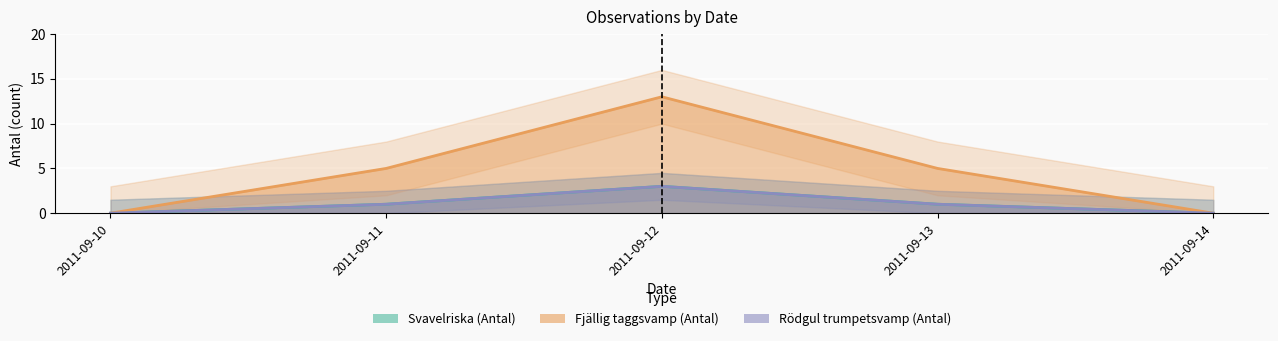

At which category is the sum across all series the highest?

2011-09-12